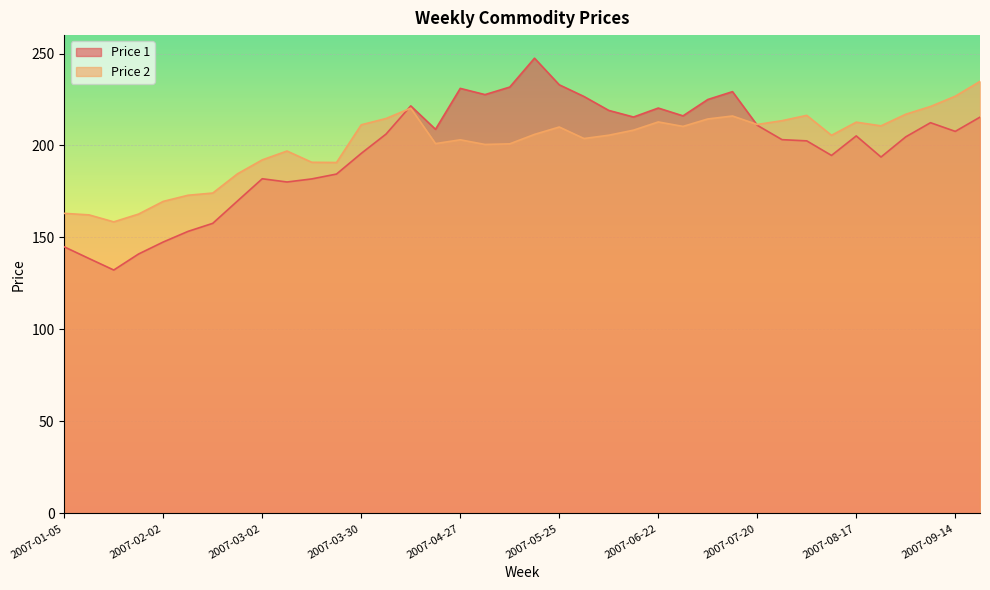

Which series changed the most between 2007-03-30 and 2007-04-13?

Price 1